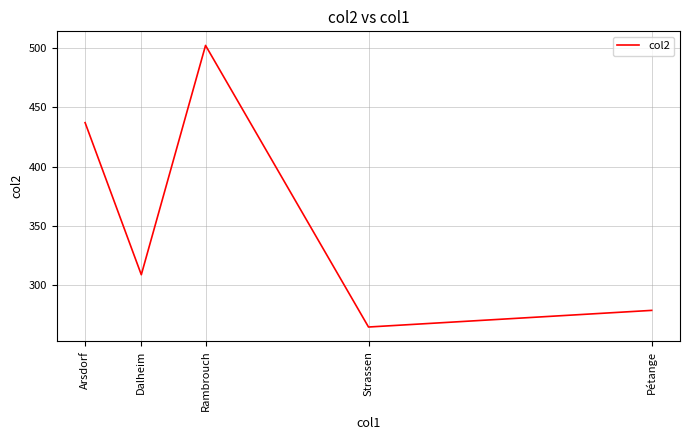

What is the sum of the values at Strassen and Pétange?

544